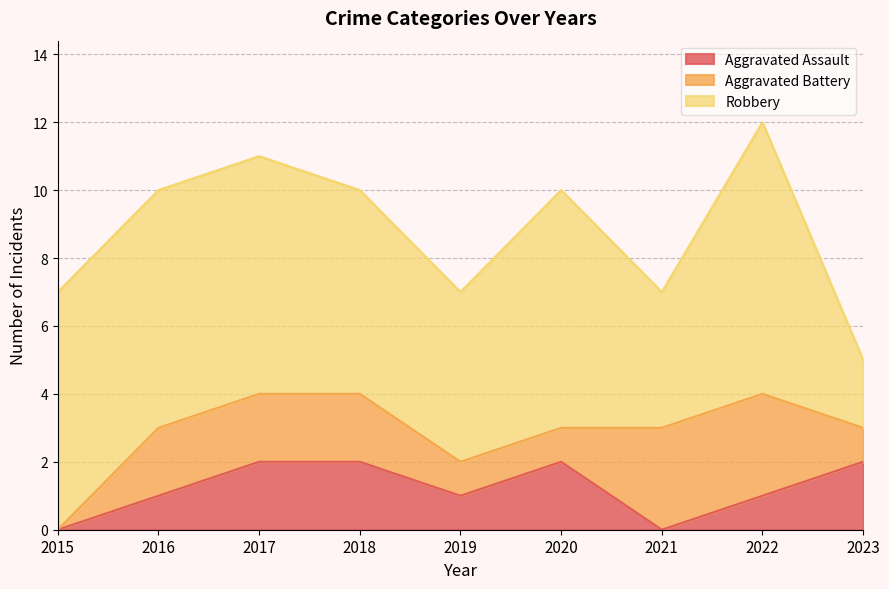

True or false: Aggravated Battery and Robbery cross at least once.

False